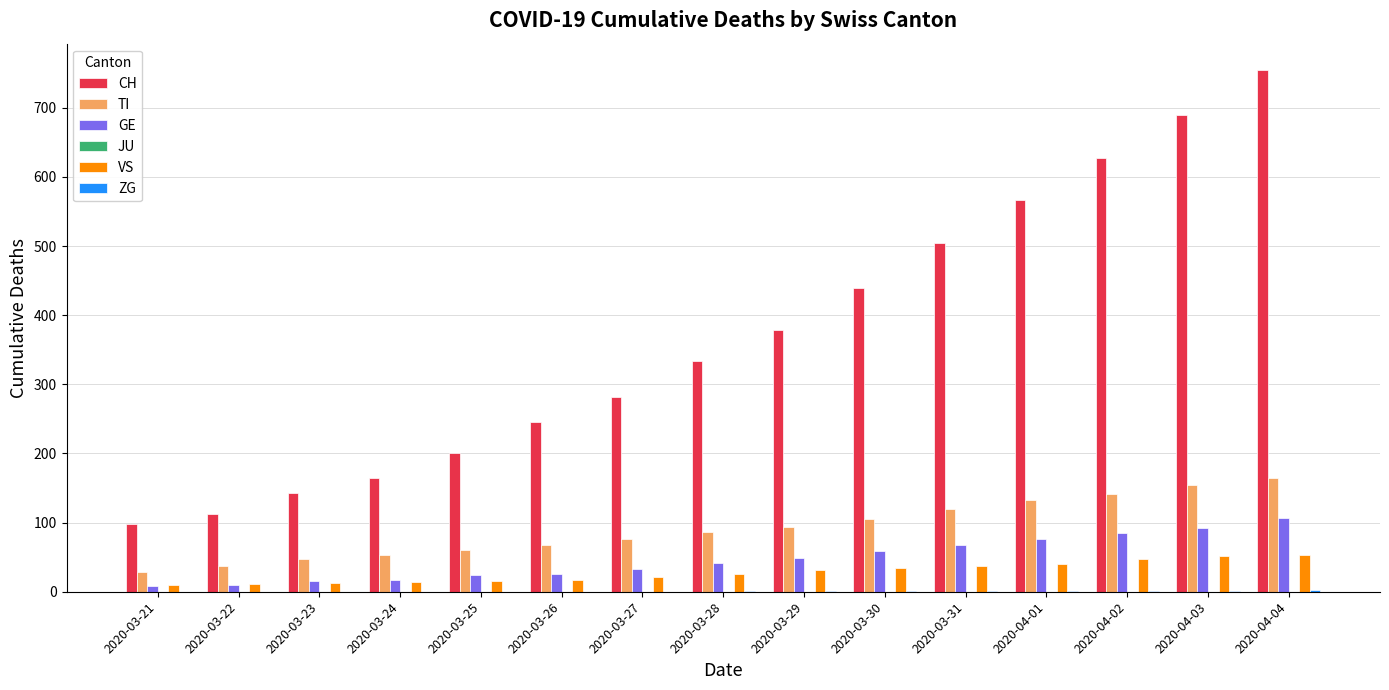

At which category is the sum across all series the highest?

2020-04-04